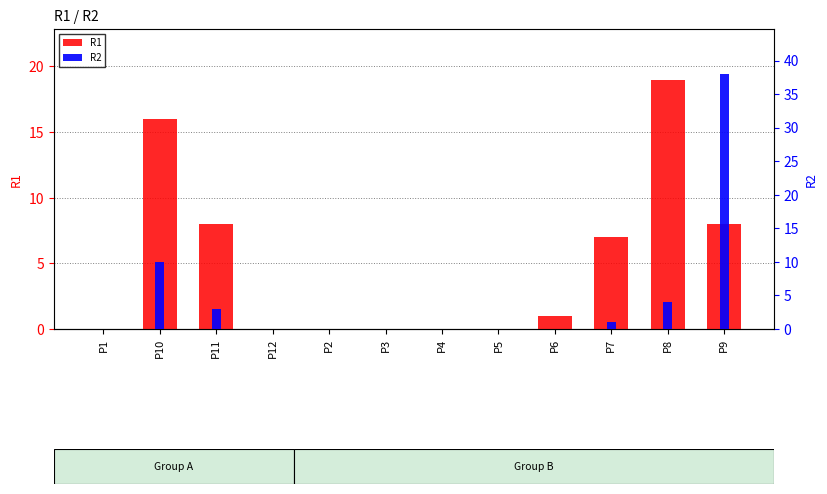

What is the value of the R1 bar at the 3rd from the left?

8